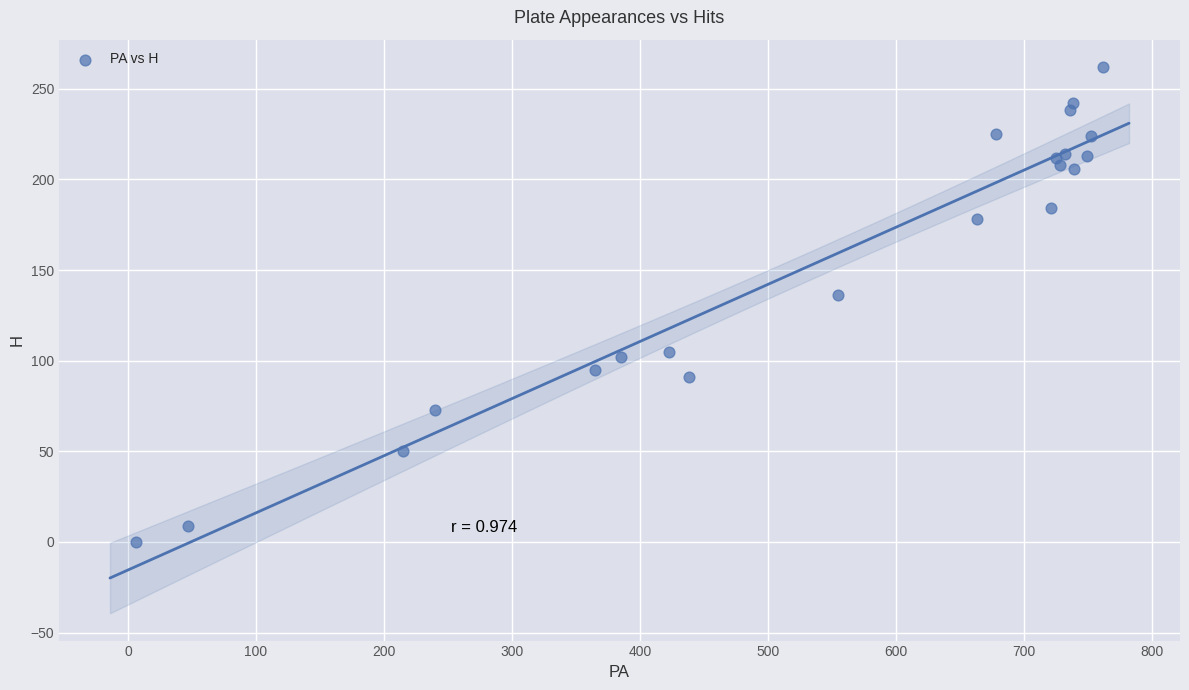

What Y value in the scatter plot is closest to 131?

136